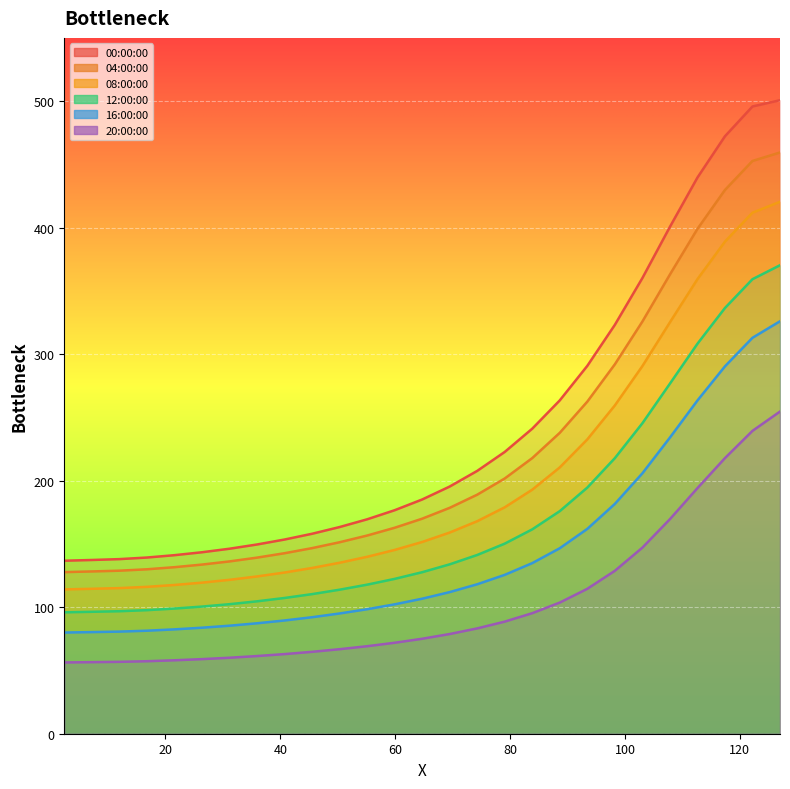

What is the label of the 16th point from the left?

74.279442